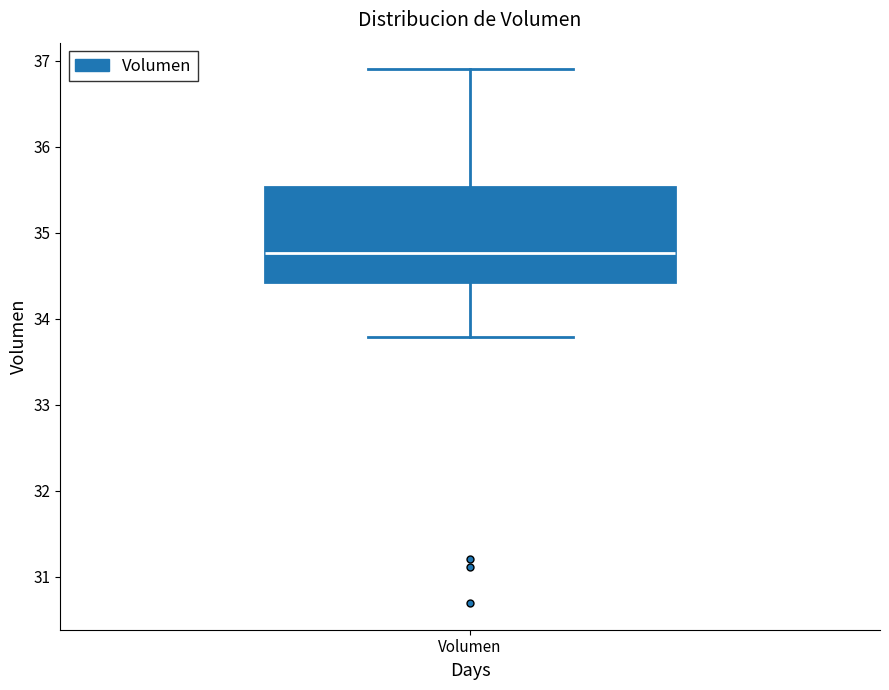

Transcribe this box plot: give where the median line is, the range the box spans, and where the two whiskers end, as read against the y-axis. The values are not printed on the chart, so give them approximately, as read against the axis.

median 34.8, box 34.4 to 35.5, whiskers 33.8 to 36.9